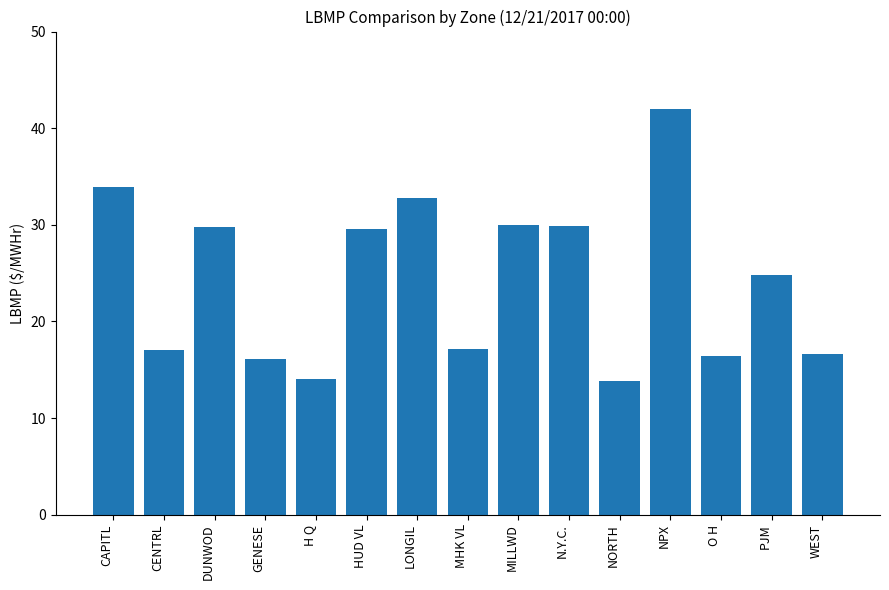

What is the greatest value displayed?

42.0